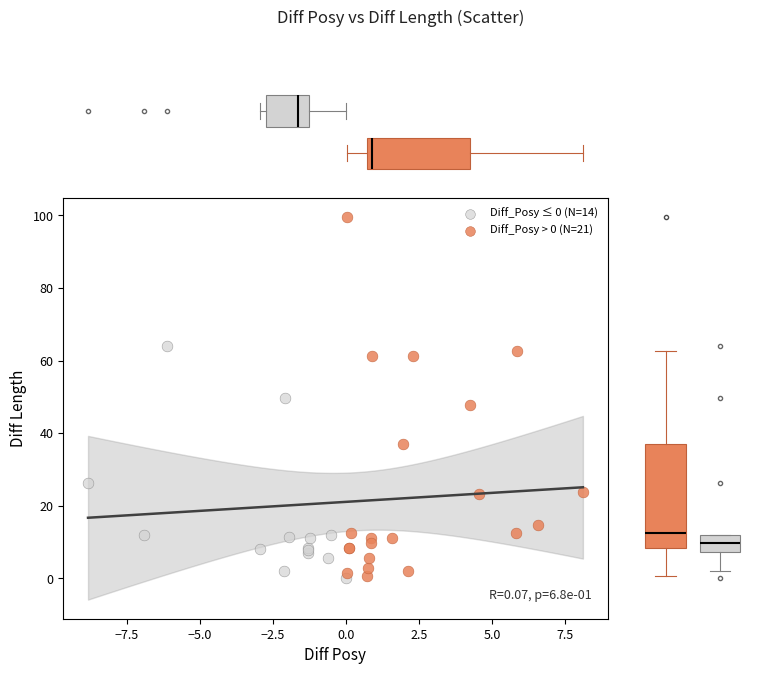

Which series reaches the maximum Y coordinate?

Diff_Posy > 0 (N=21)